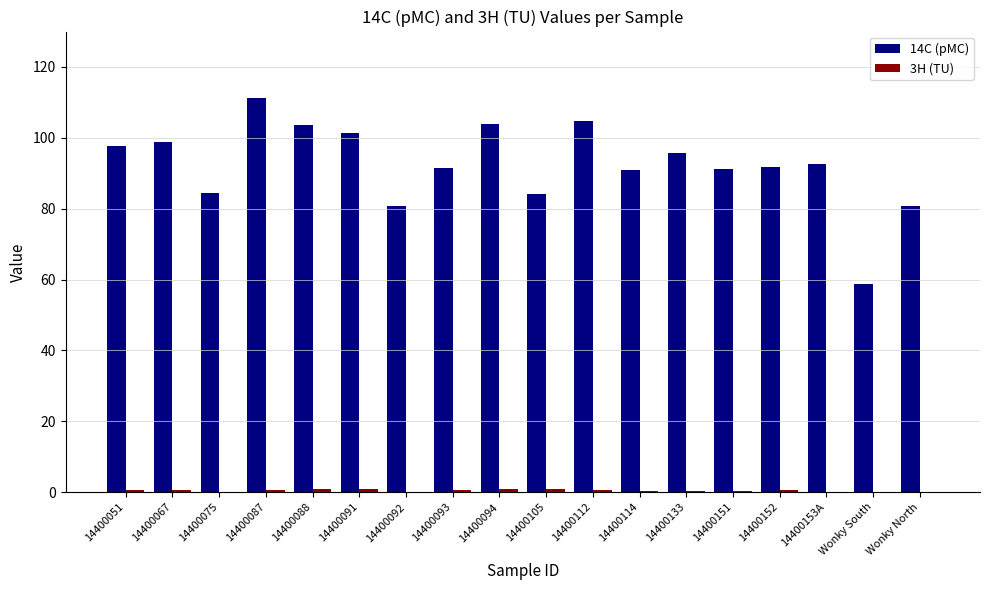

The value of 14C (pMC) at 14400092 is 80.8. True or false?

True